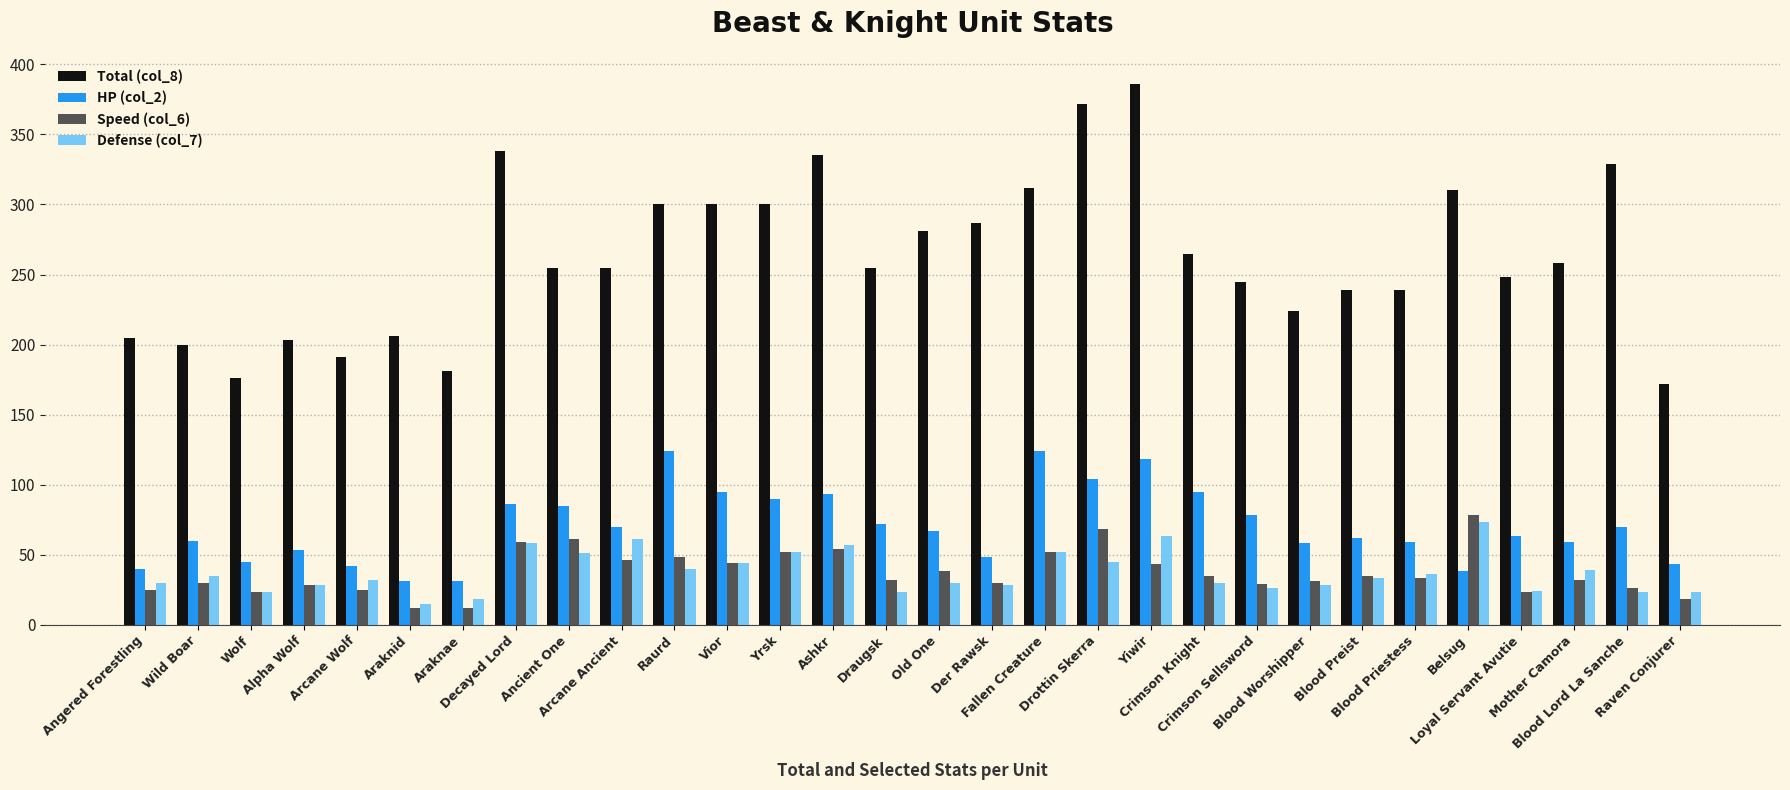

What is the difference between the maximum and second lowest values in the Speed (col_6) series?

66